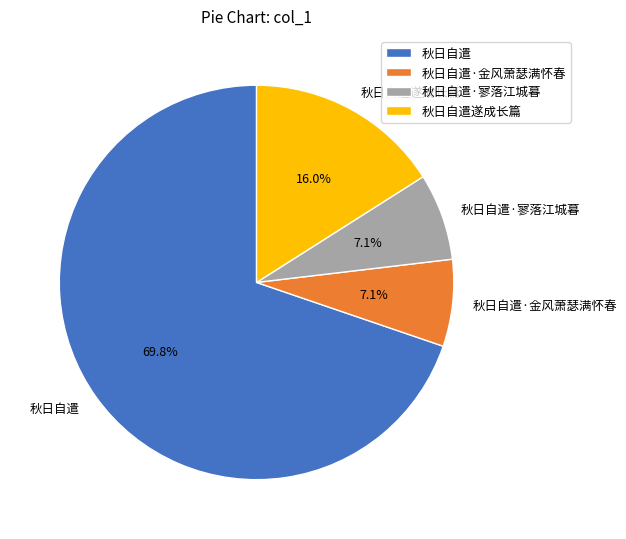

Between 秋日自遣 and 秋日自遣·寥落江城暮, which is larger?

秋日自遣